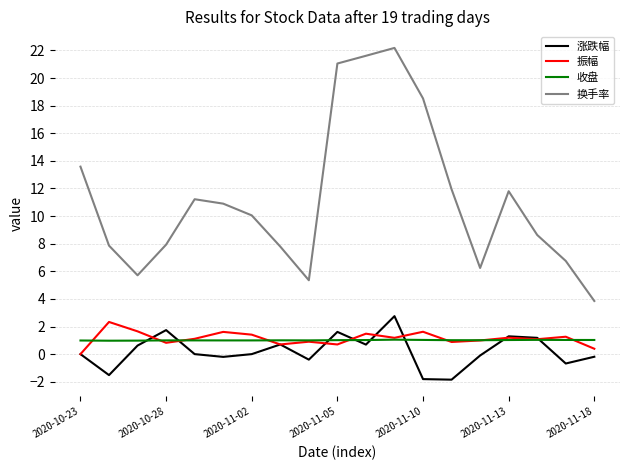

True or false: 换手率 and 振幅 cross at least once.

False